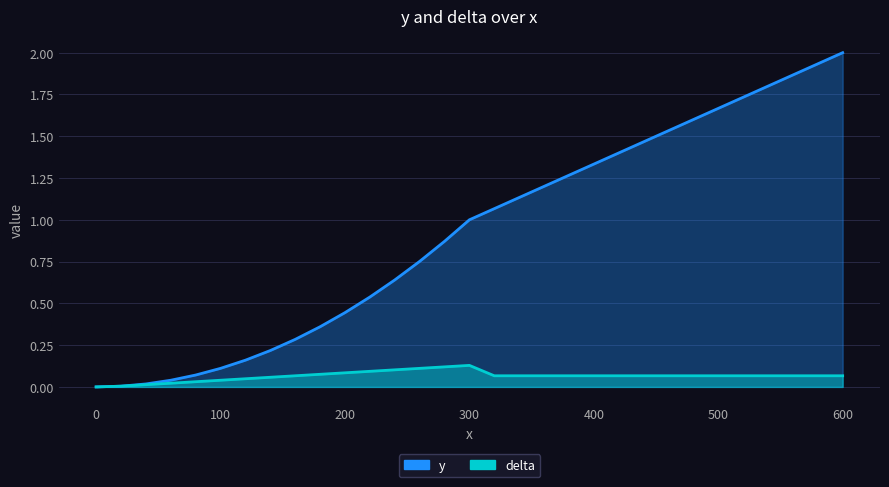

True or false: delta and y cross at least once.

False